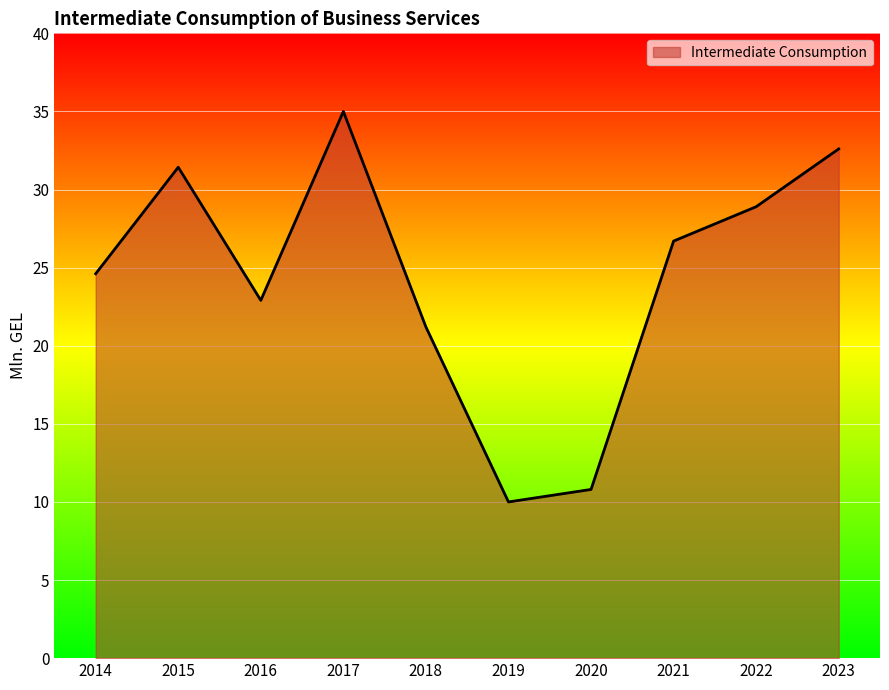

What is the change in value from 2019 to 2023?

+22.6